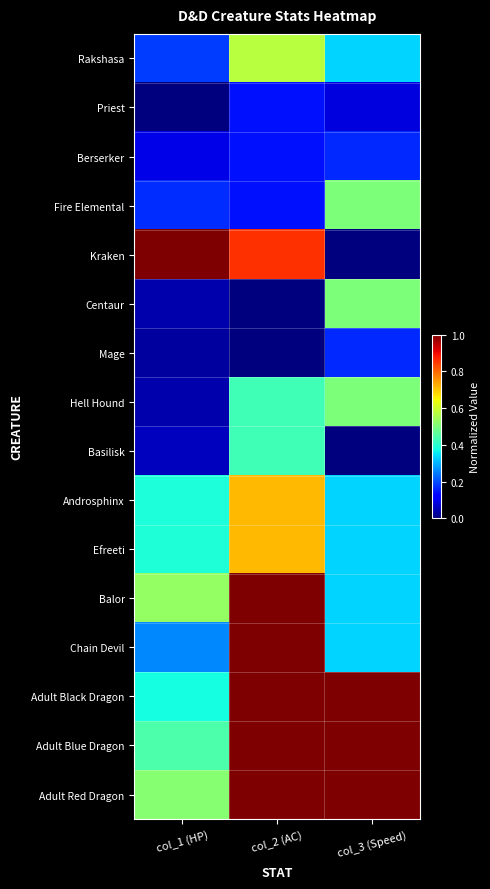

Reading left to right, what are all the values shown in this chart?

Rakshasa: col_1 (HP)=0.2	col_2 (AC)=0.6	col_3 (Speed)=0.3
Priest: col_1 (HP)=0.0	col_2 (AC)=0.1	col_3 (Speed)=0.1
Berserker: col_1 (HP)=0.1	col_2 (AC)=0.1	col_3 (Speed)=0.2
Fire Elemental: col_1 (HP)=0.2	col_2 (AC)=0.1	col_3 (Speed)=0.5
Kraken: col_1 (HP)=1.0	col_2 (AC)=0.9	col_3 (Speed)=0.0
Centaur: col_1 (HP)=0.0	col_2 (AC)=0.0	col_3 (Speed)=0.5
Mage: col_1 (HP)=0.0	col_2 (AC)=0.0	col_3 (Speed)=0.2
Hell Hound: col_1 (HP)=0.0	col_2 (AC)=0.4	col_3 (Speed)=0.5
Basilisk: col_1 (HP)=0.1	col_2 (AC)=0.4	col_3 (Speed)=0.0
Androsphinx: col_1 (HP)=0.4	col_2 (AC)=0.7	col_3 (Speed)=0.3
Efreeti: col_1 (HP)=0.4	col_2 (AC)=0.7	col_3 (Speed)=0.3
Balor: col_1 (HP)=0.5	col_2 (AC)=1.0	col_3 (Speed)=0.3
Chain Devil: col_1 (HP)=0.3	col_2 (AC)=1.0	col_3 (Speed)=0.3
Adult Black Dragon: col_1 (HP)=0.4	col_2 (AC)=1.0	col_3 (Speed)=1.0
Adult Blue Dragon: col_1 (HP)=0.4	col_2 (AC)=1.0	col_3 (Speed)=1.0
Adult Red Dragon: col_1 (HP)=0.5	col_2 (AC)=1.0	col_3 (Speed)=1.0